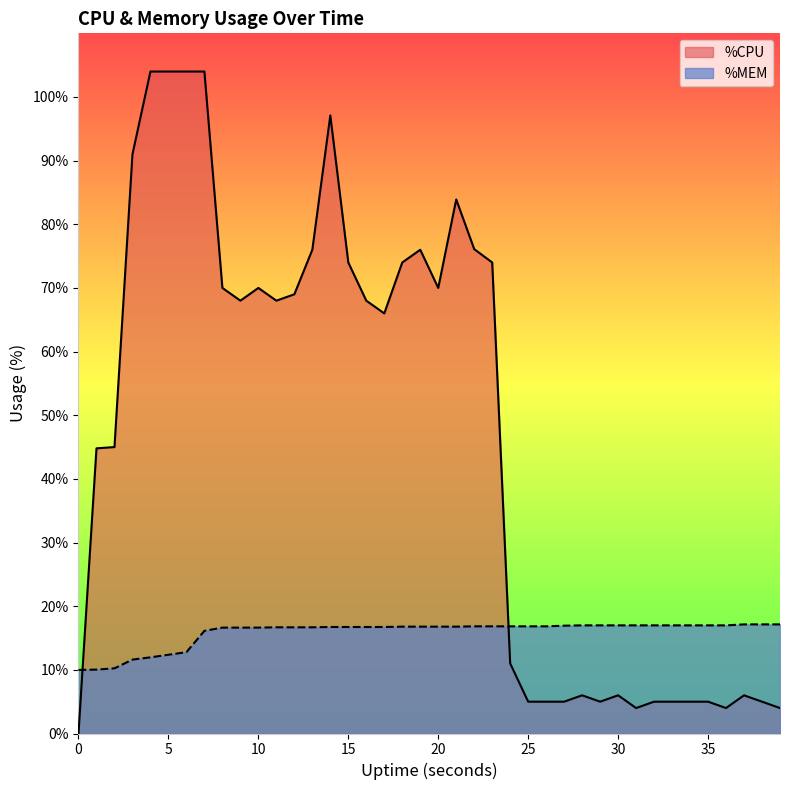

True or false: %CPU has more than 2 points higher than both neighbors.

True